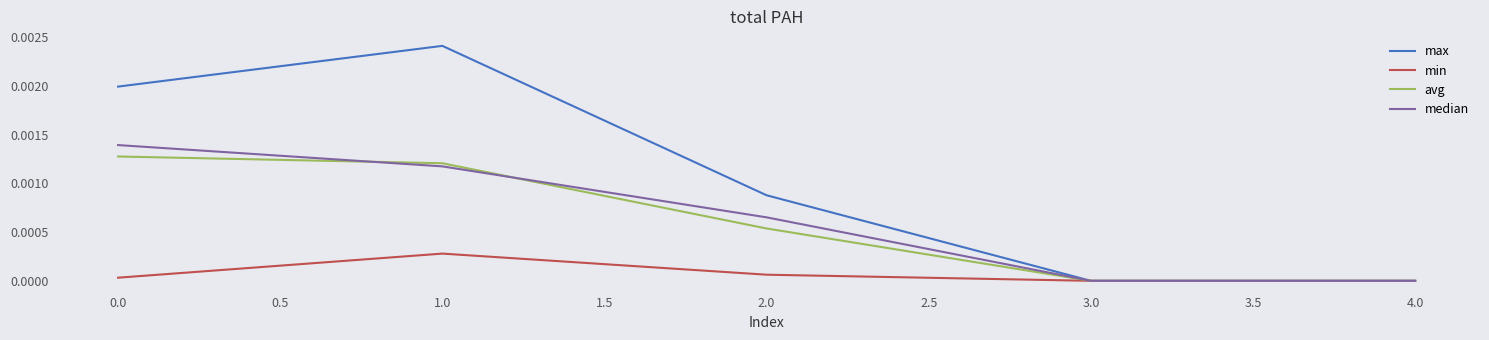

Rank the series by their maximum value, from lowest to highest.

min, avg, median, max